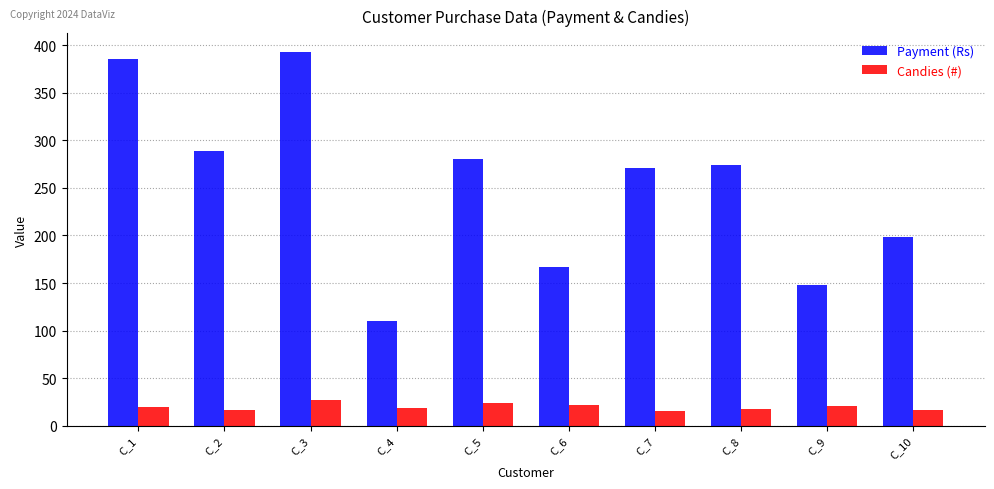

Rank the series at C_7 from highest to lowest value.

Payment (Rs), Candies (#)